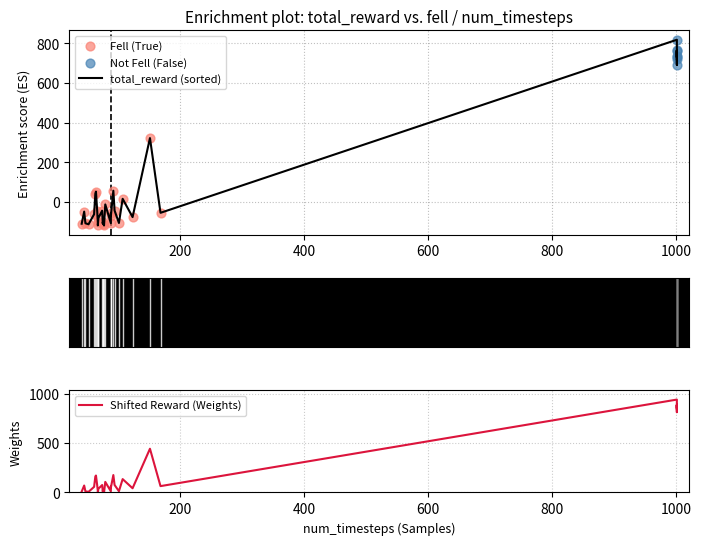

What is the change in value from 23 to 28?

+786.1